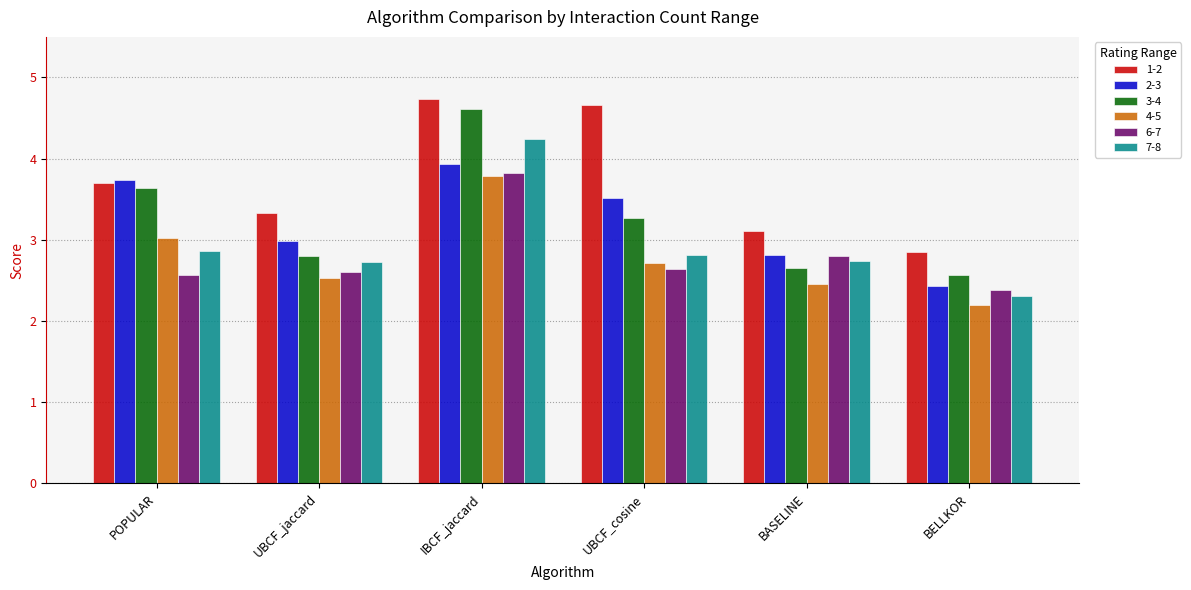

What is the total value across all series at IBCF_jaccard?

25.1